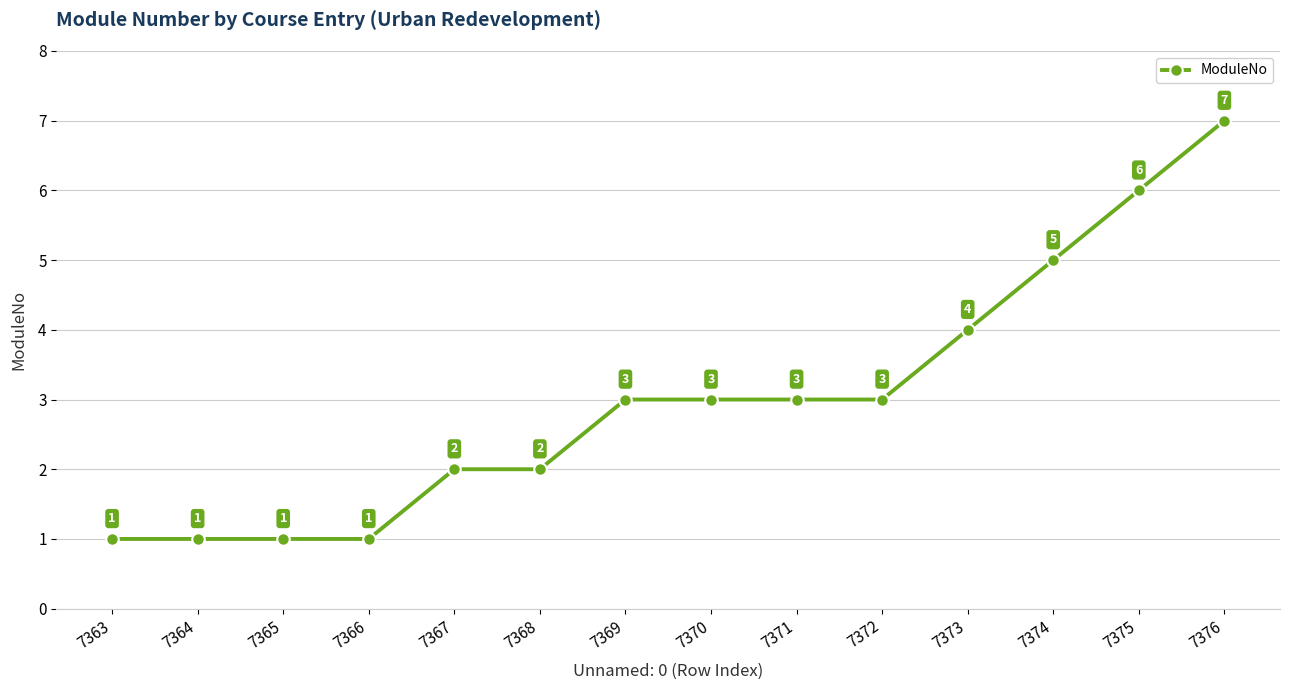

How many data points are less than 3?

6